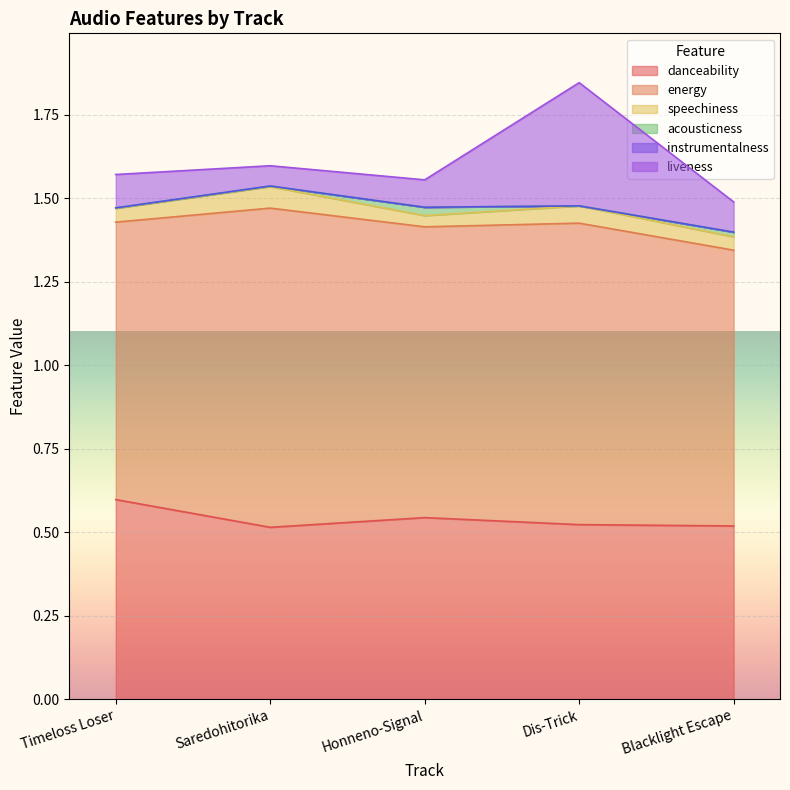

At which category is the sum across all series the highest?

Dis-Trick